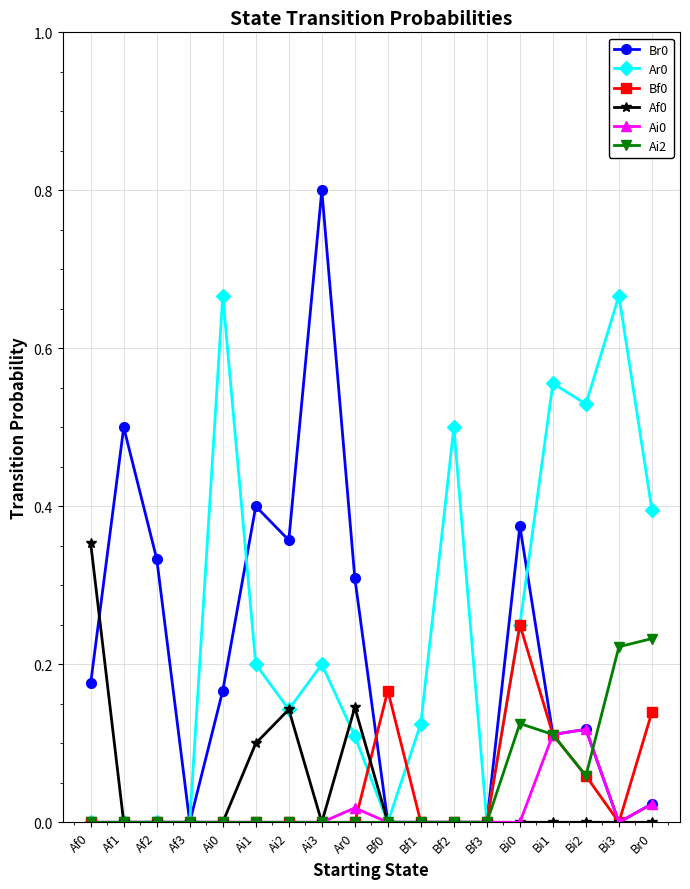

Is the value of Ai2 at Bi3 greater than the value of Br0 at Br0?

Yes